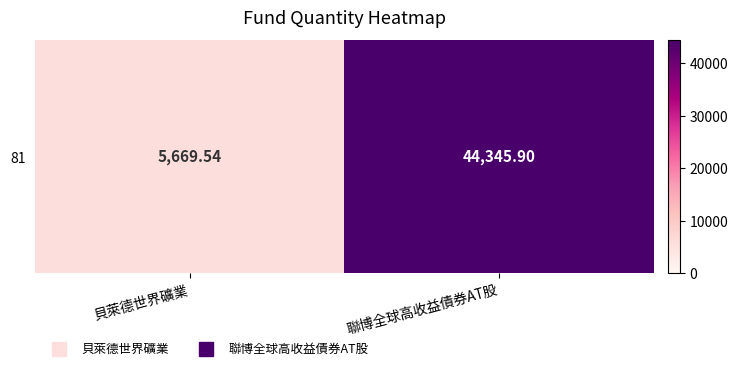

How many data points are less than 44345?

1